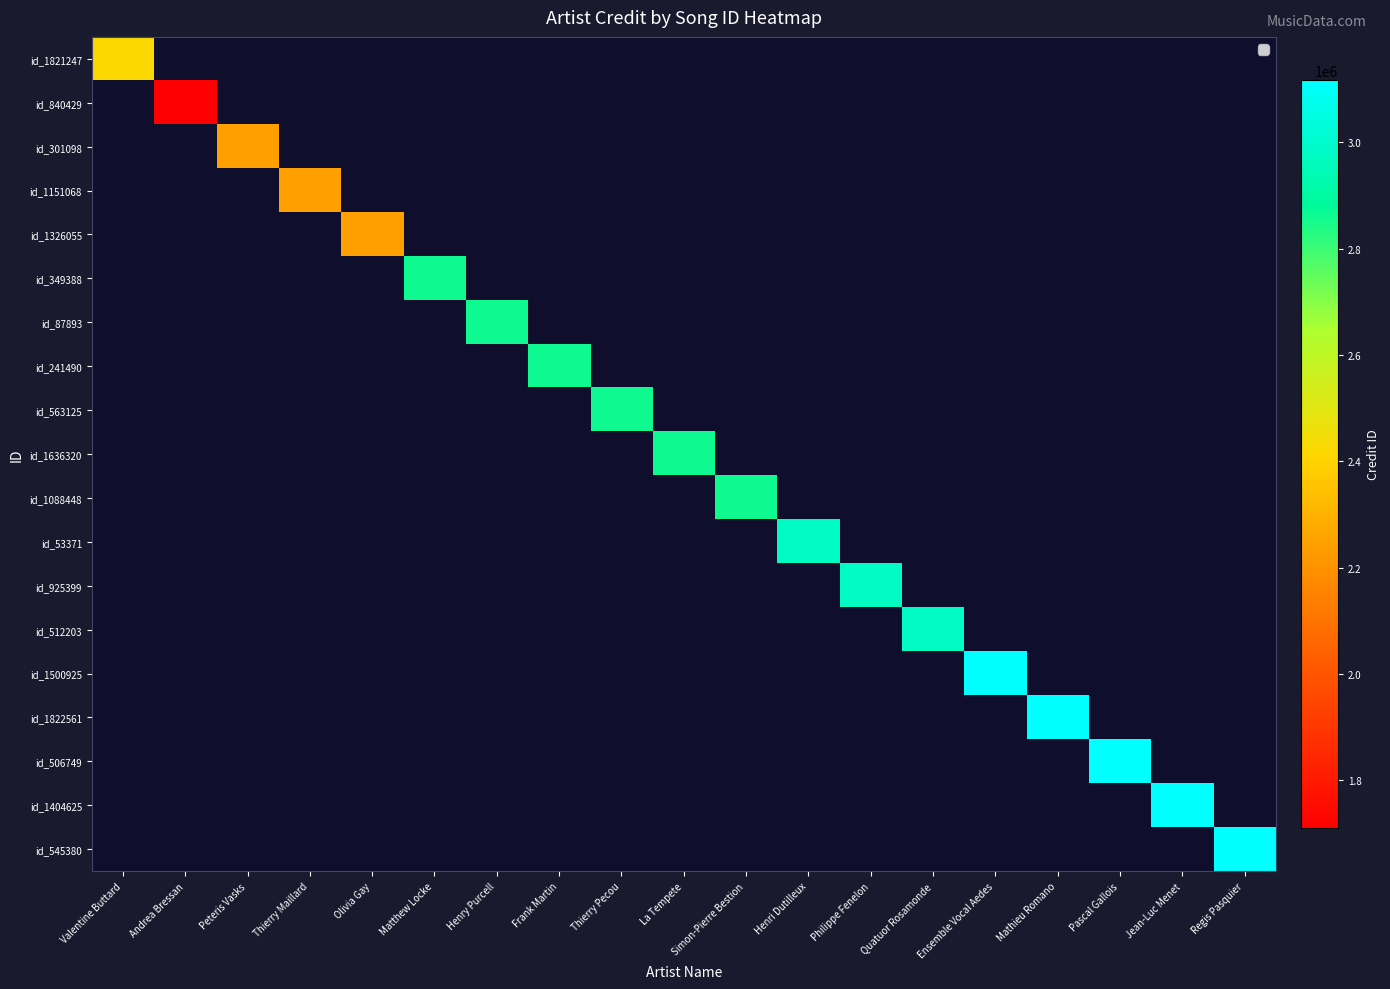

At how many categories does at least one series exceed 2388785?

15